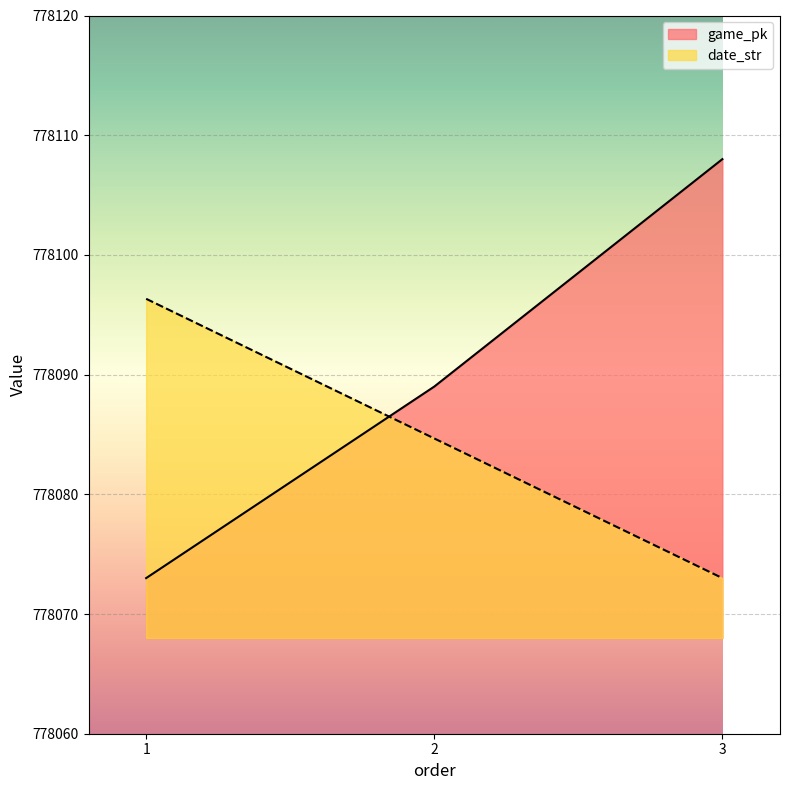

List the series in order of their peak value, lowest first.

date_str, game_pk